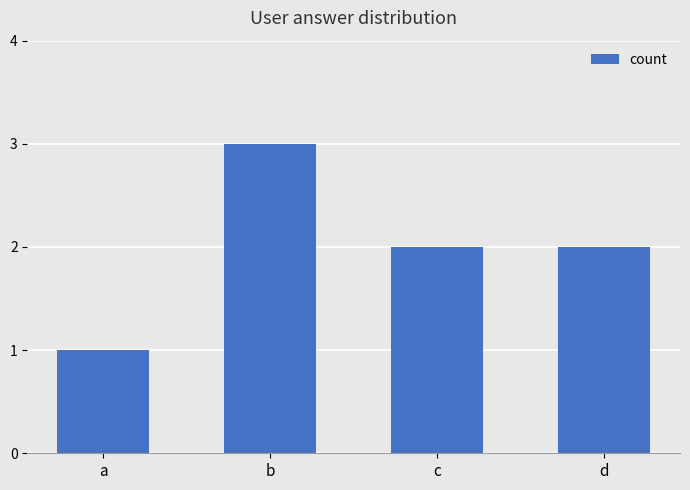

What is the value of the 2nd bar from the left?

3